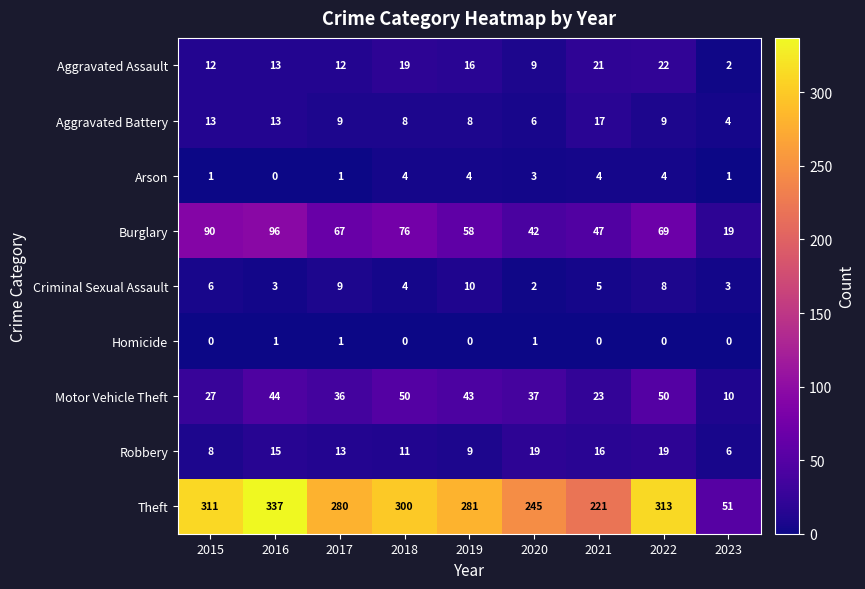

List the series in order of their peak value, lowest first.

Homicide, Arson, Criminal Sexual Assault, Aggravated Battery, Robbery, Aggravated Assault, Motor Vehicle Theft, Burglary, Theft